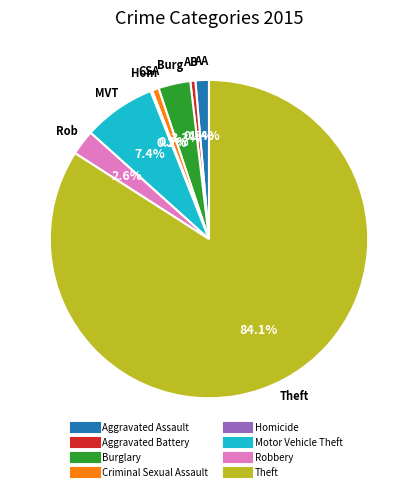

To the nearest percent, what is the difference between the largest and smallest slice percentages?

84%